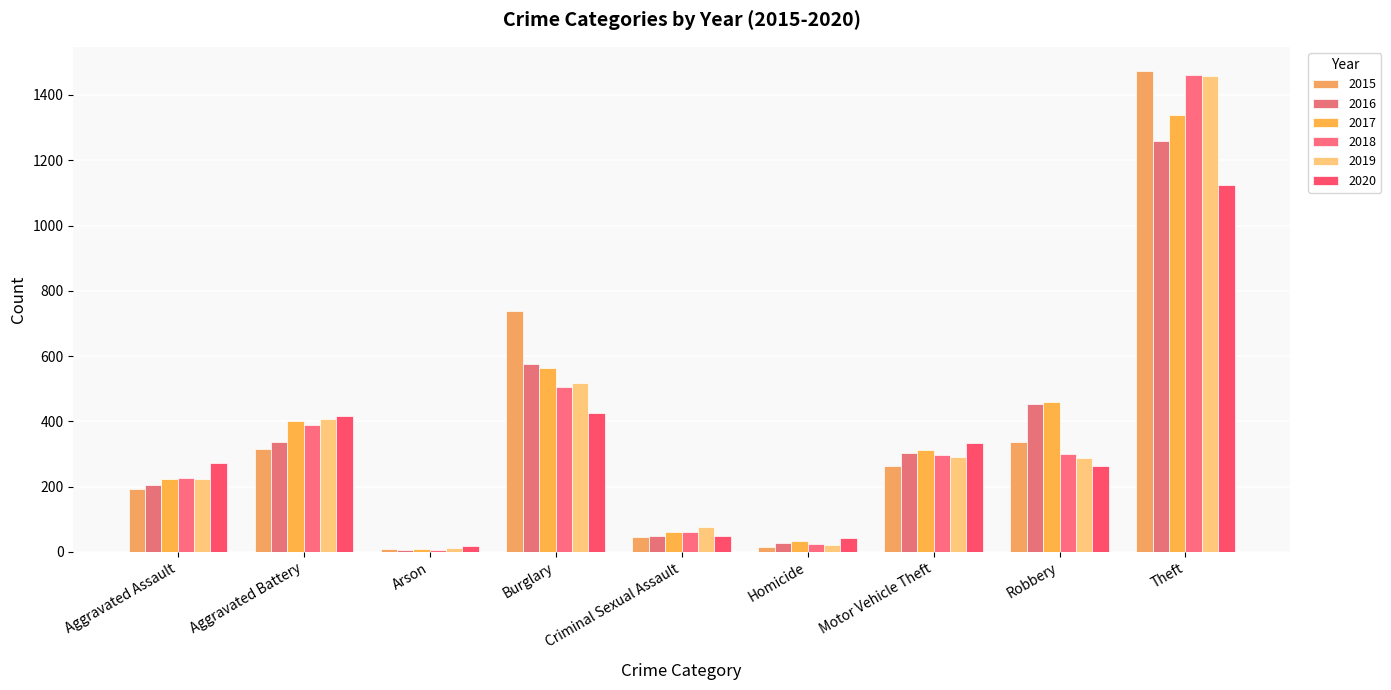

What is the average value of the 2020 series?

327